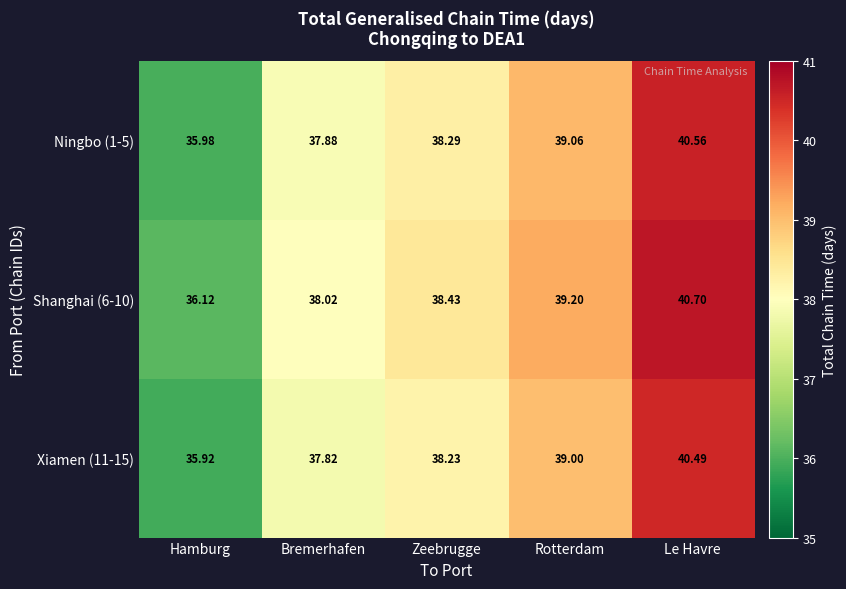

Where is Shanghai (6-10) nearest to the value 38?

Bremerhafen